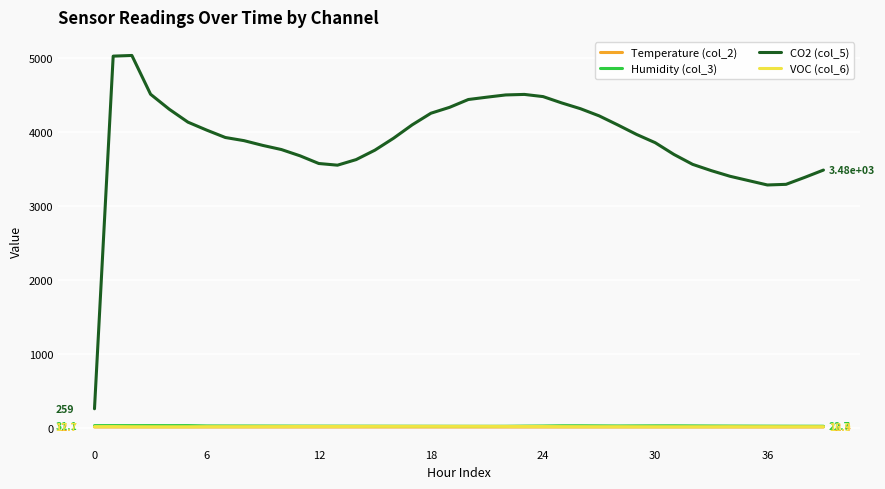

What is the average value of the CO2 (col_5) series?

3885.8